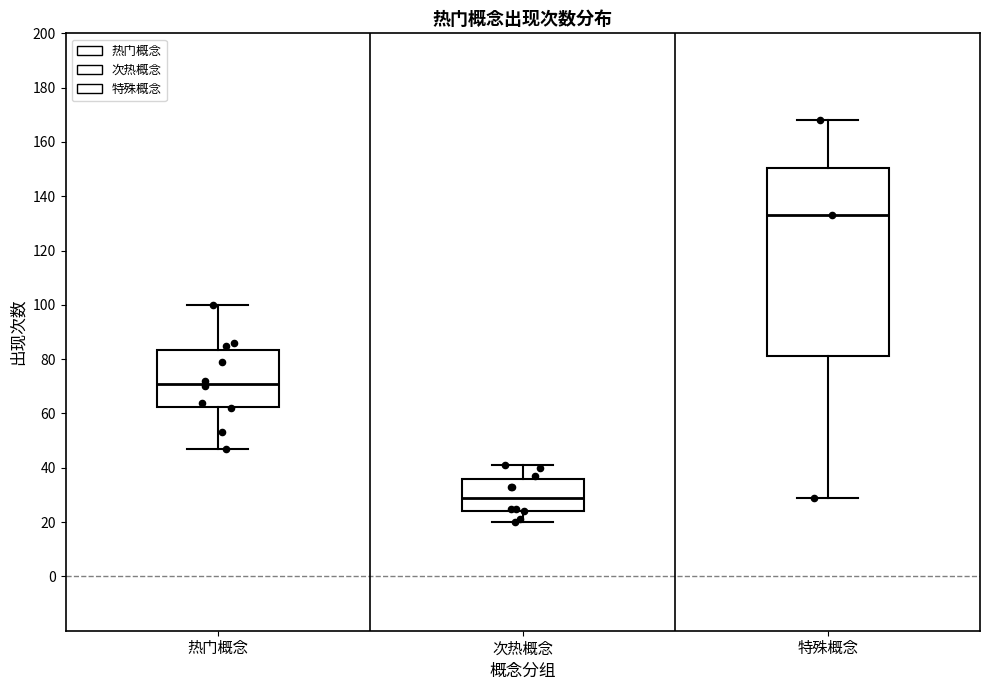

Where is the upper edge of the box for 次热概念 on the y-axis? The values are not printed on the chart, so give them approximately, as read against the axis.

36